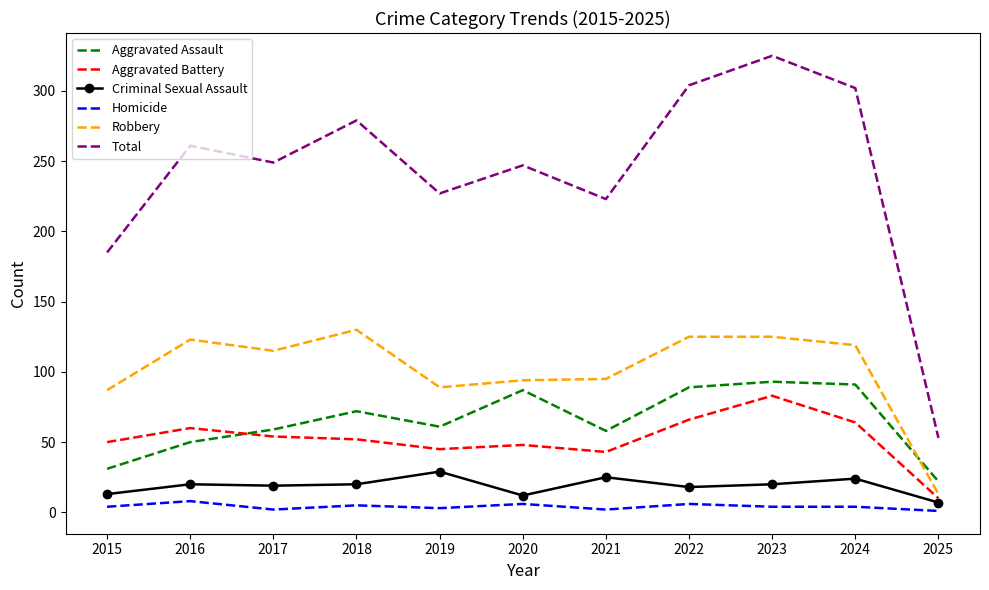

What is the sum of all Aggravated Assault values?

713